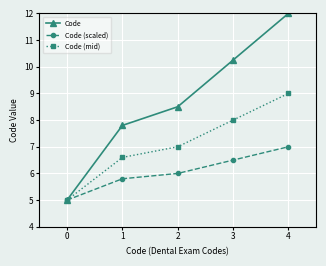

Does the chart display data point markers on the line(s)?

Yes